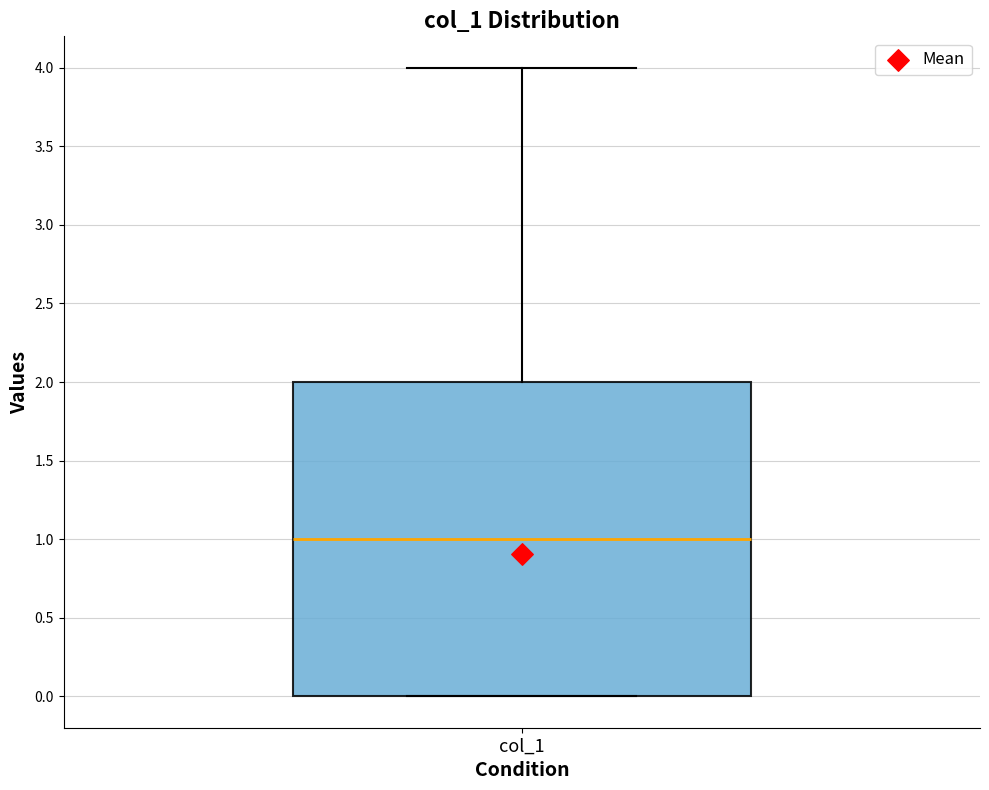

Read this box plot against the y-axis: the position of the median line, the range covered by the box, and the ends of both whiskers. The values are not printed on the chart, so give them approximately, as read against the axis.

median 1, box 0 to 2, whiskers 0 to 4